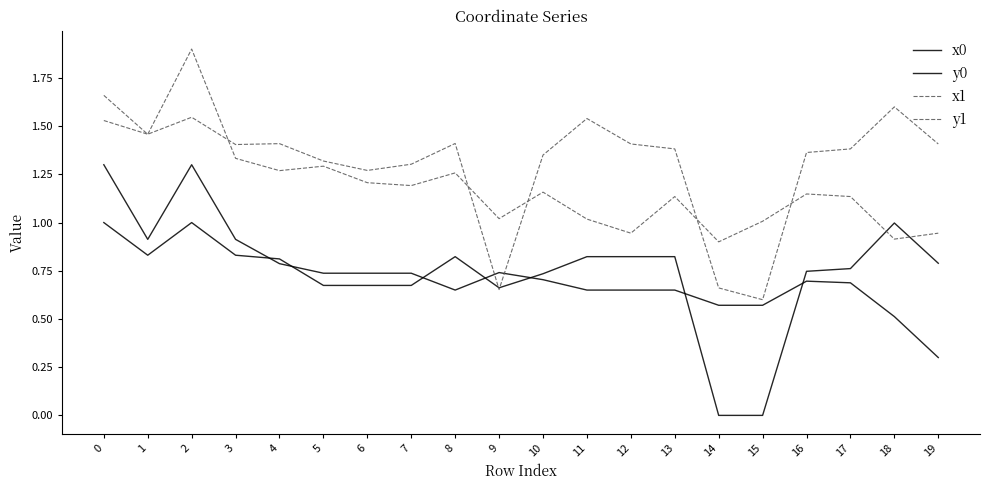

How many lines are shown in the chart?

4